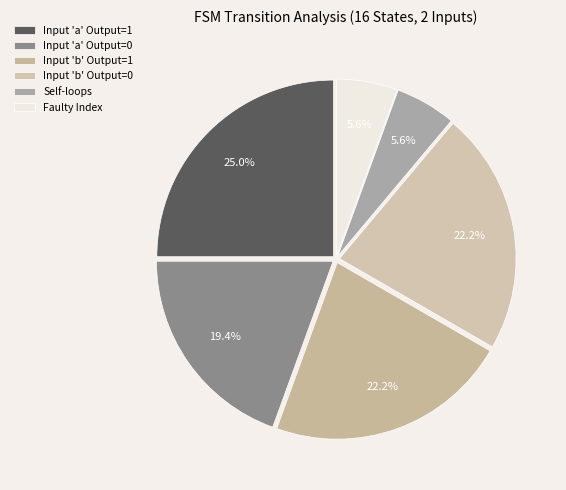

Is there a majority slice in this chart?

No